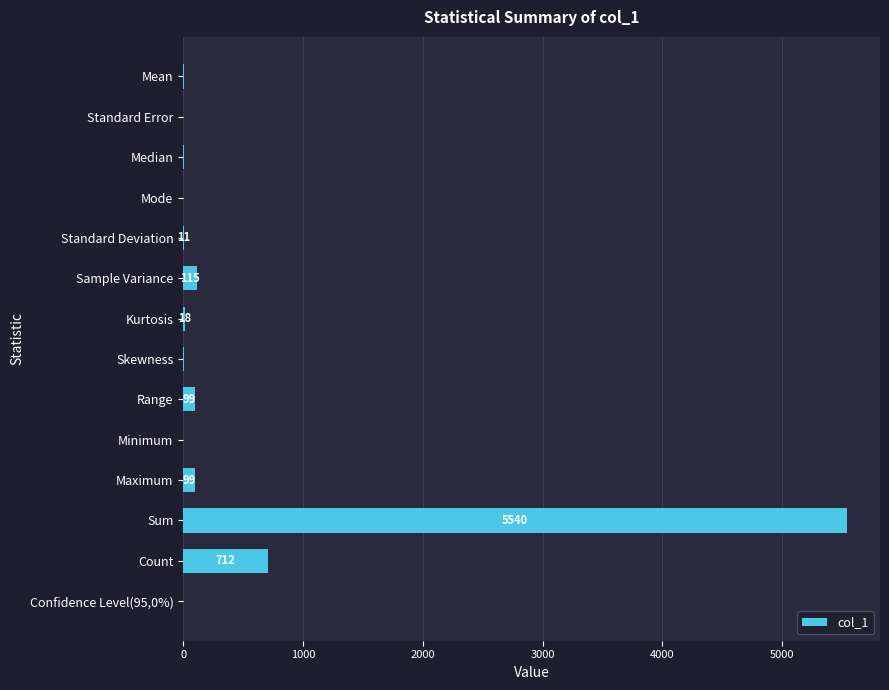

Is it true that the value at Sample Variance is 115.5?

True